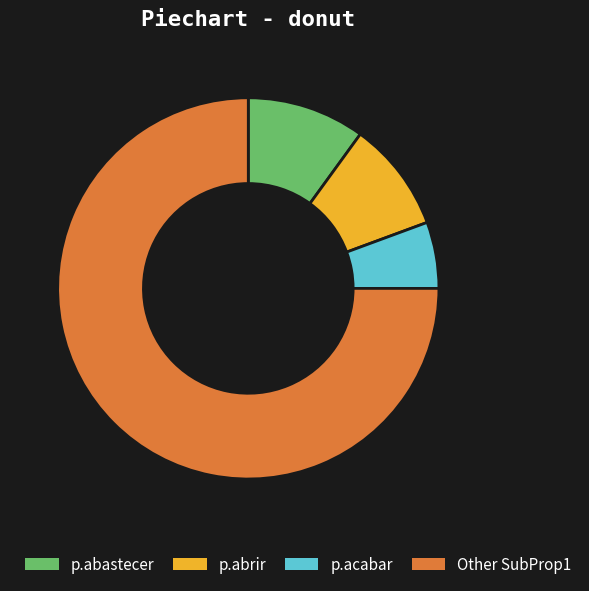

How many segments does this pie chart have?

4